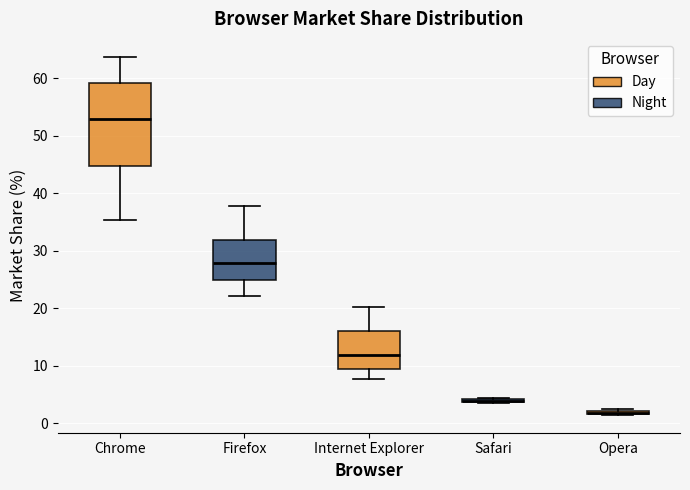

Where does the median line of the box for Internet Explorer sit on the y-axis? The values are not printed on the chart, so give them approximately, as read against the axis.

12